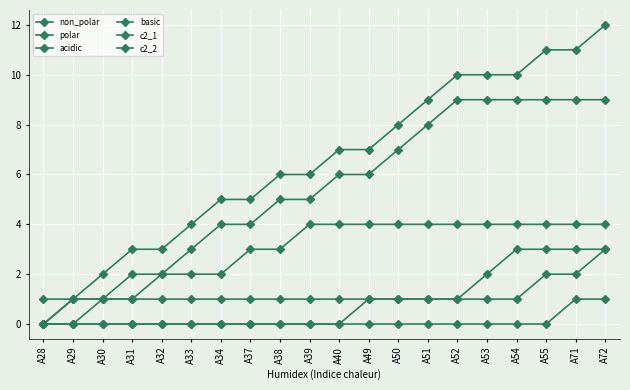

Does the chart have visible grid lines?

Yes